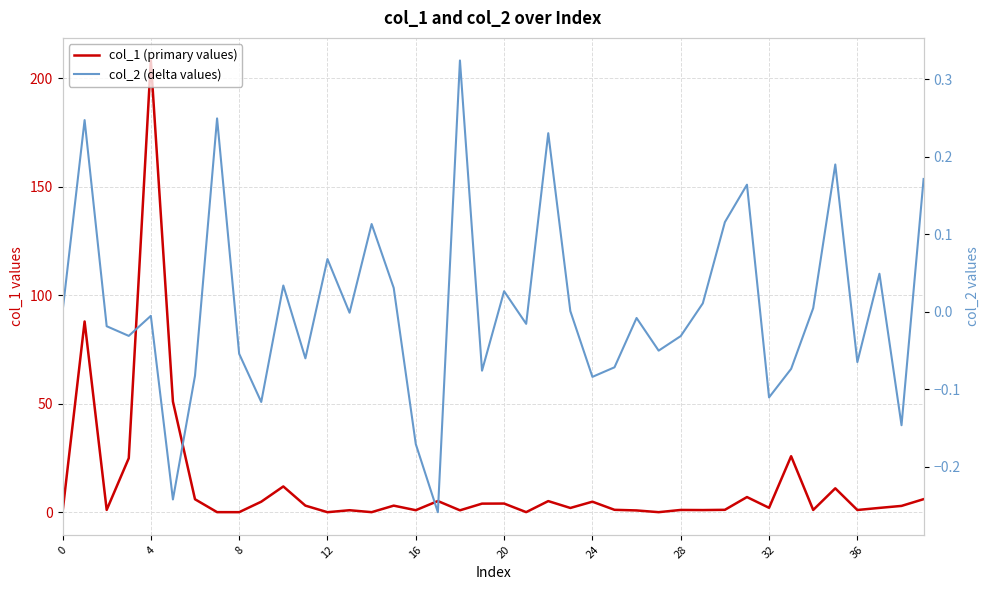

Which category has the lowest value across all series?

17